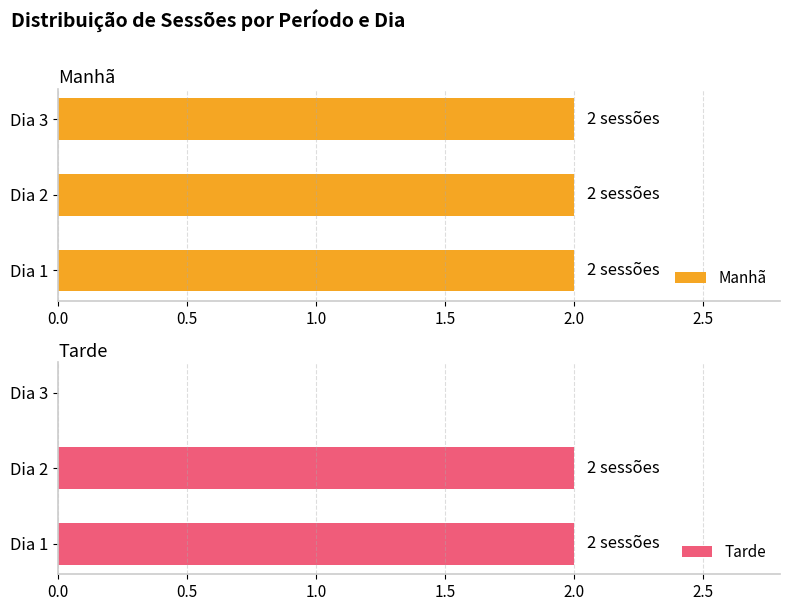

True or false: Tarde has a value of 3 at Dia 2.

False